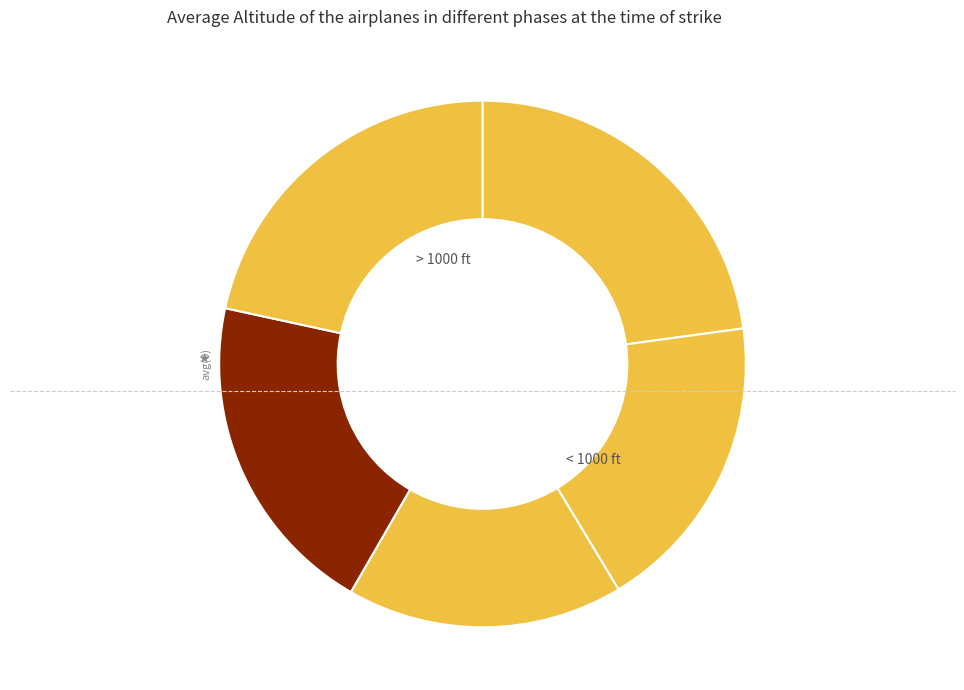

Count the number of slices in the pie.

5